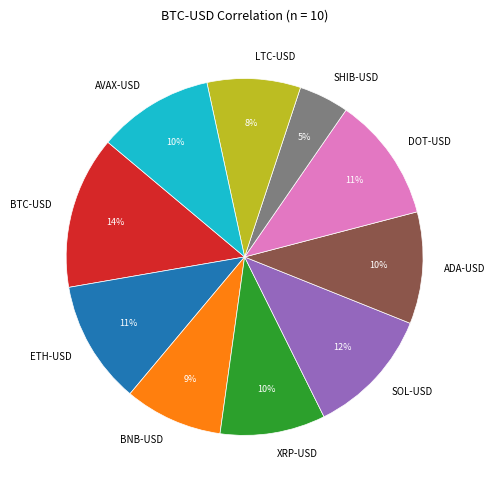

Count the number of slices in the pie.

10